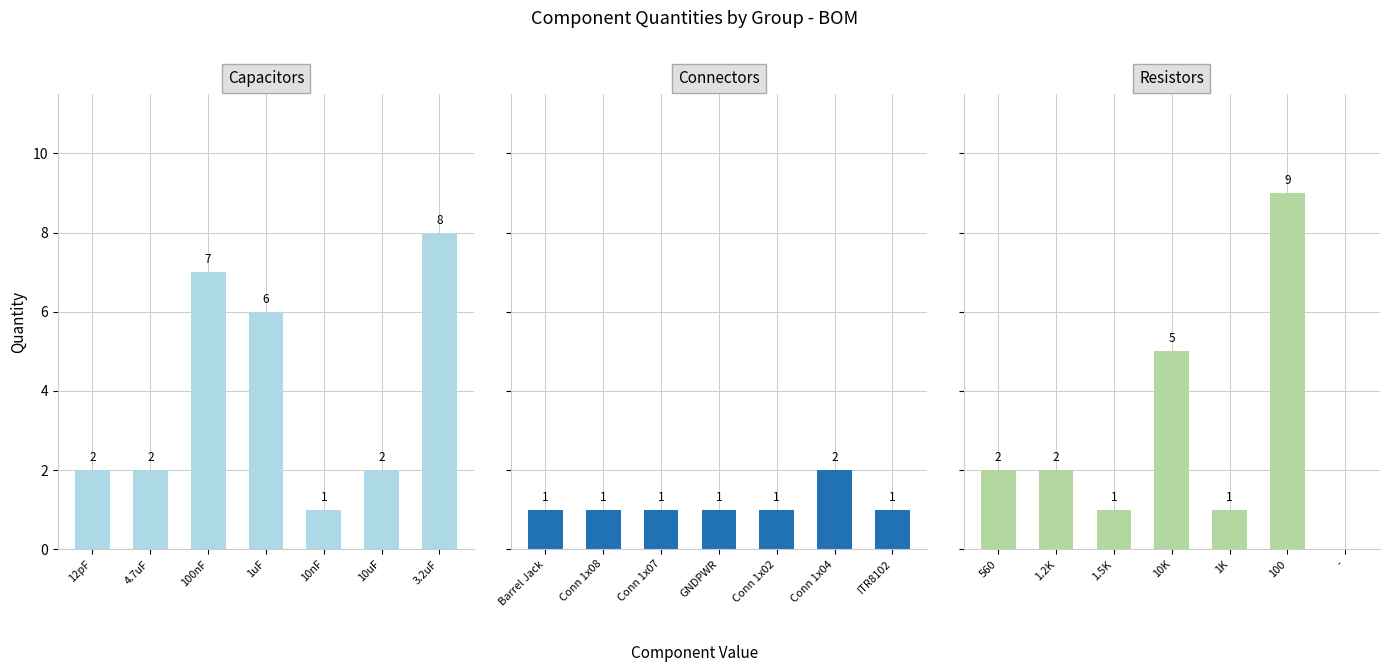

True or false: Connectors has a value of 3 at Conn 1x04.

False